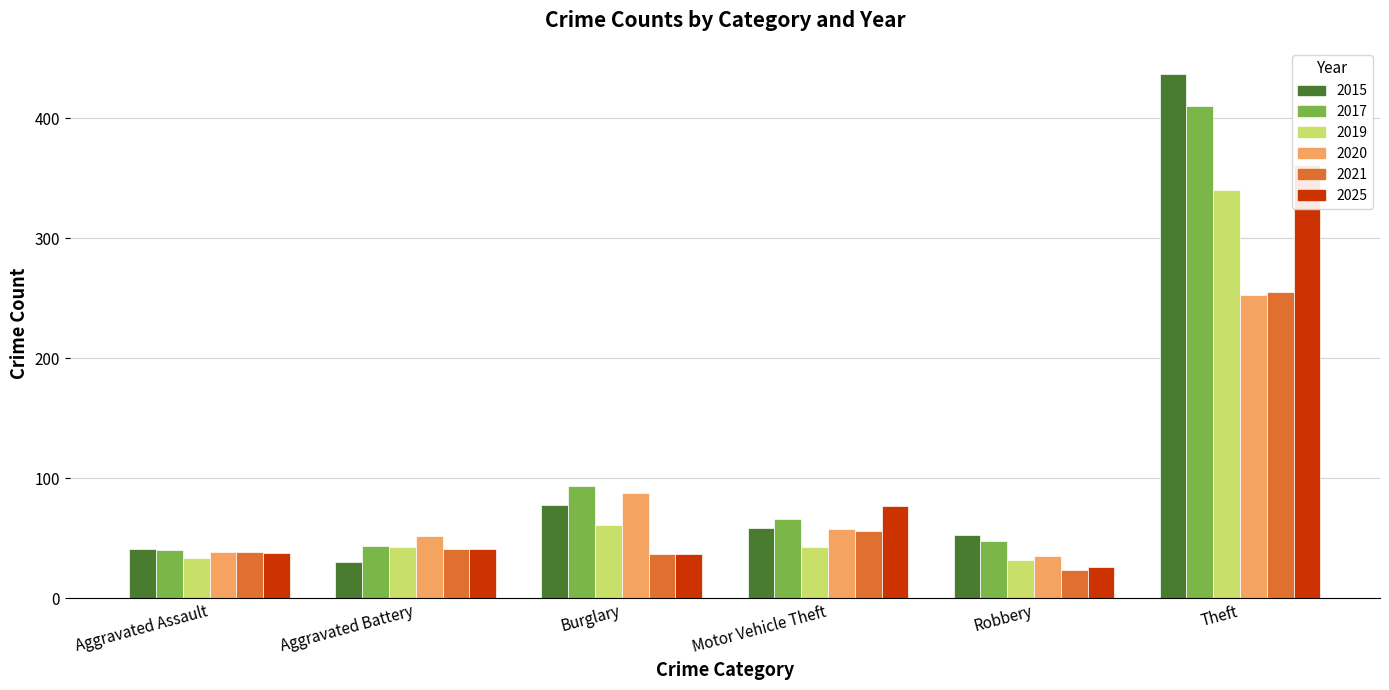

Reading right to left, extract all data points from this chart.

2015: Theft=437	Robbery=53	Motor Vehicle Theft=59	Burglary=78	Aggravated Battery=30	Aggravated Assault=41
2017: Theft=410	Robbery=48	Motor Vehicle Theft=66	Burglary=94	Aggravated Battery=44	Aggravated Assault=40
2019: Theft=340	Robbery=32	Motor Vehicle Theft=43	Burglary=61	Aggravated Battery=43	Aggravated Assault=34
2020: Theft=253	Robbery=35	Motor Vehicle Theft=58	Burglary=88	Aggravated Battery=52	Aggravated Assault=39
2021: Theft=255	Robbery=24	Motor Vehicle Theft=56	Burglary=37	Aggravated Battery=41	Aggravated Assault=39
2025: Theft=361	Robbery=26	Motor Vehicle Theft=77	Burglary=37	Aggravated Battery=41	Aggravated Assault=38